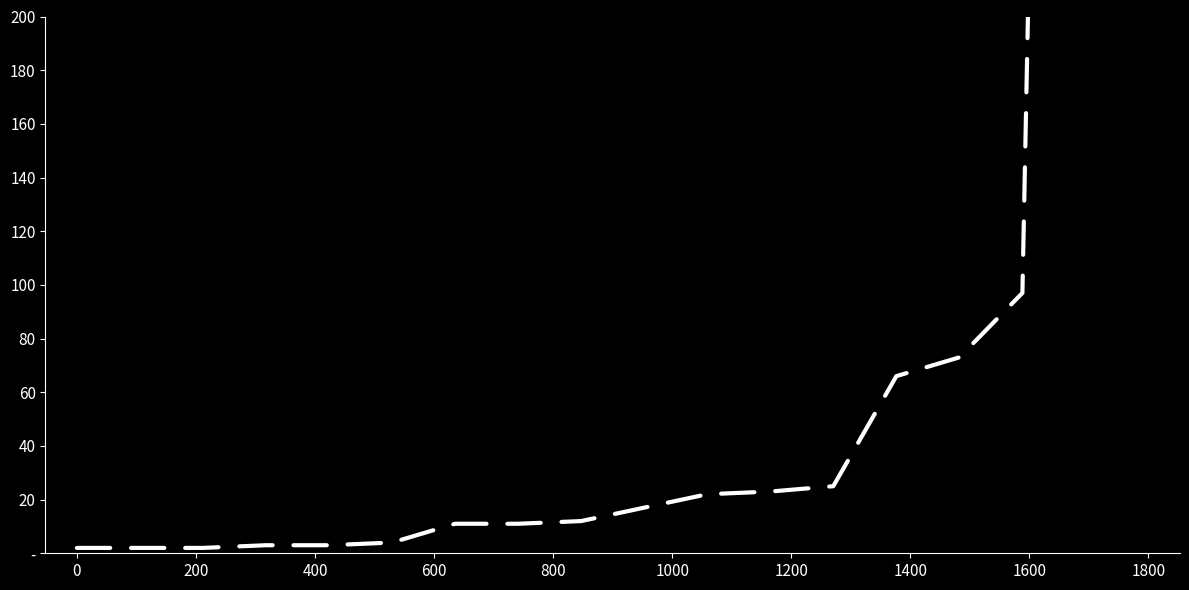

Reading left to right, extract all data points from this chart.

2	2	2	3	3	4	11	11	12	17	22	23	25	66	73	97	1273	2887